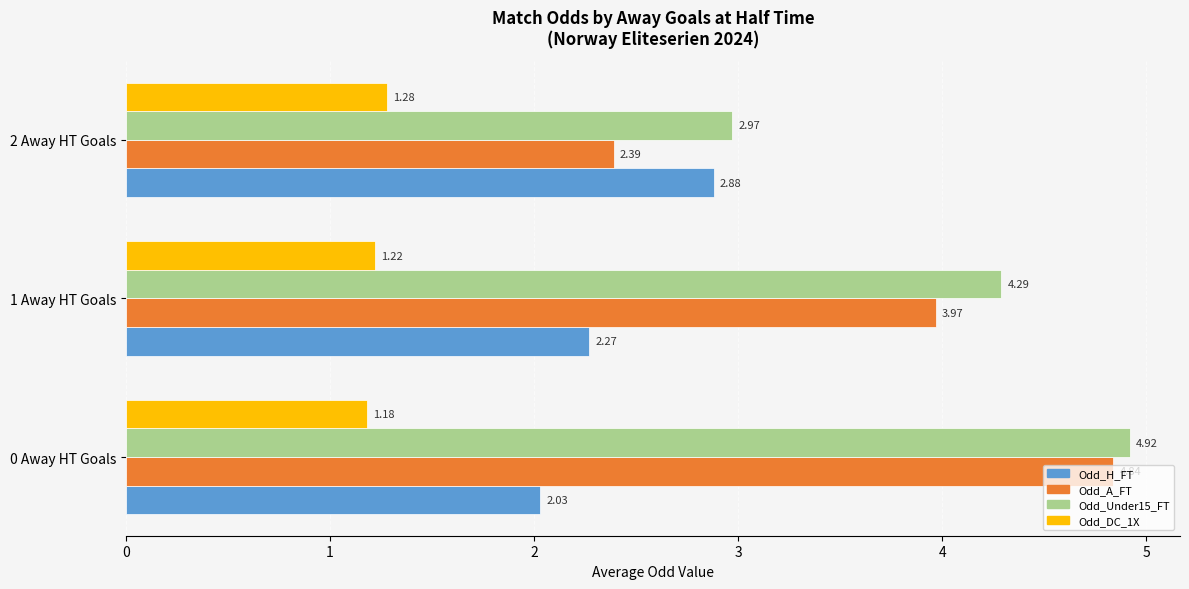

Which series has the largest range (max minus min)?

Odd_A_FT